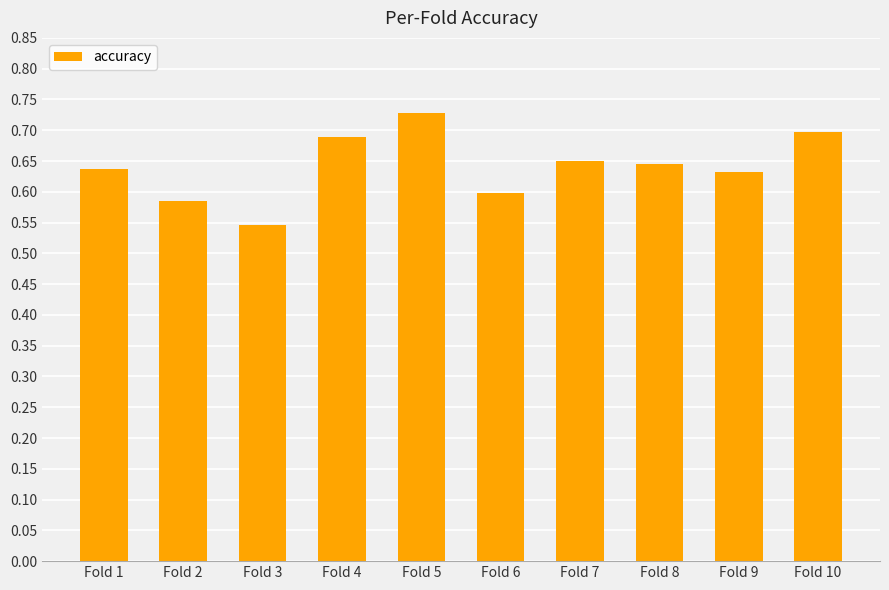

What is the sum of all values?

6.4